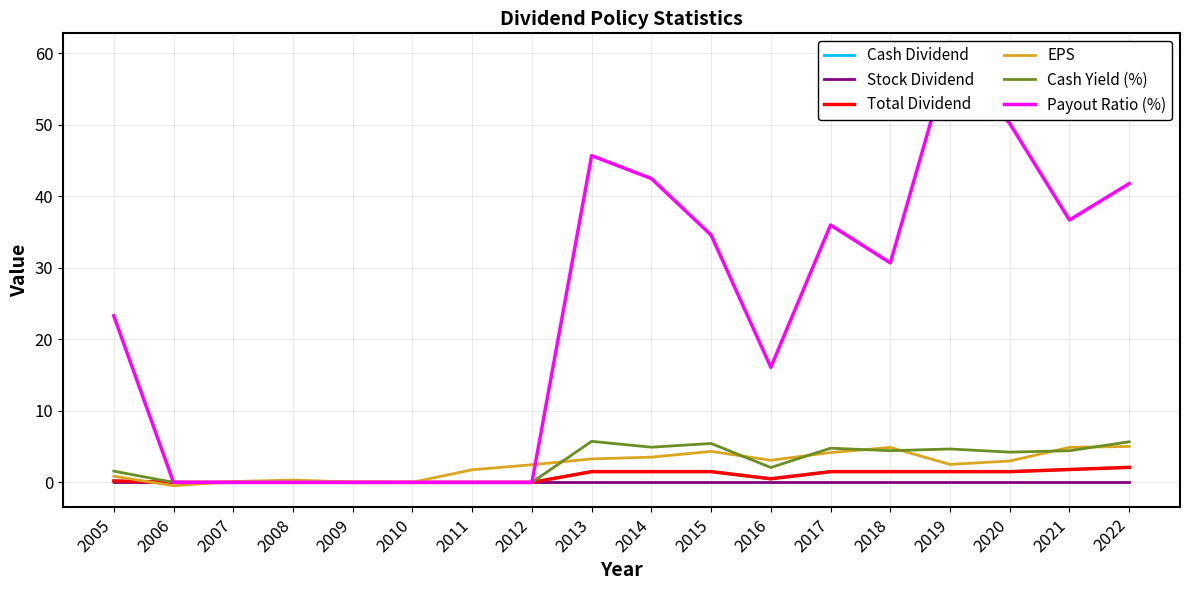

In EPS, how many points are higher than both neighbors (excluding endpoints)?

3